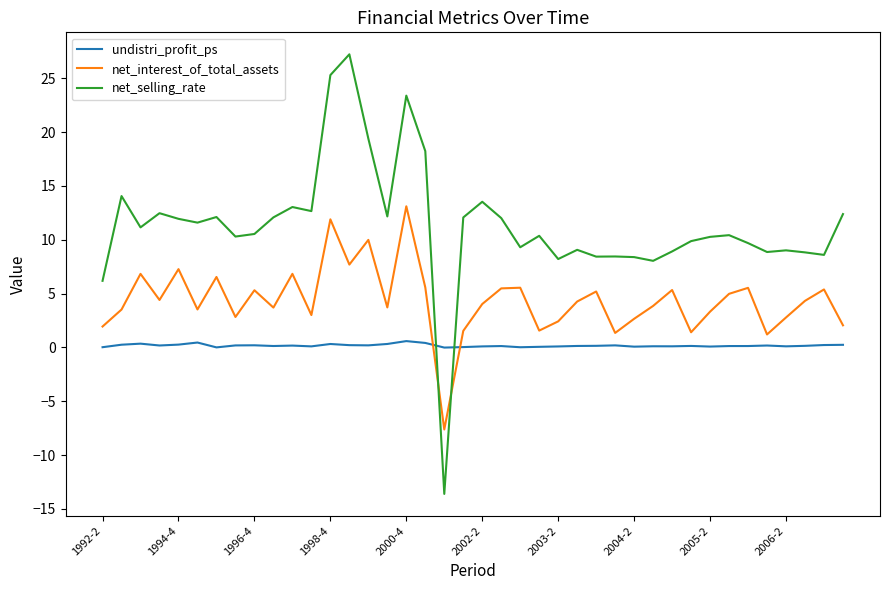

What is the sum of all net_interest_of_total_assets values?

174.4